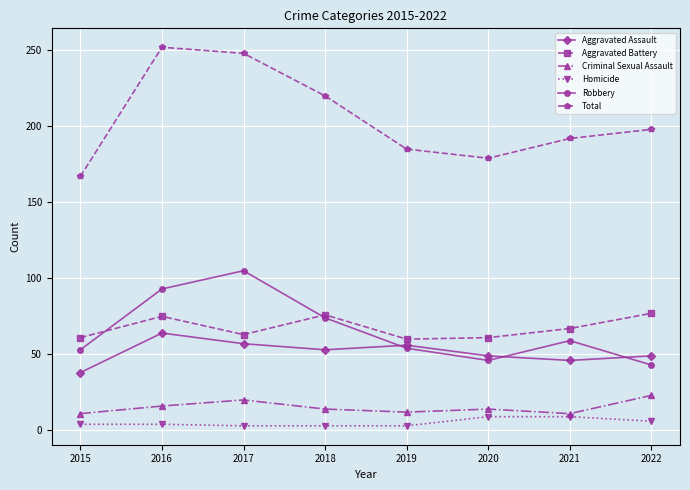

What is the greatest value displayed?

252